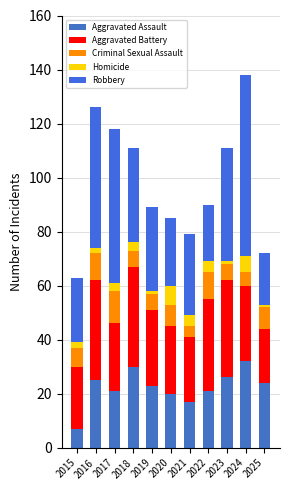

What is the sum of all Homicide values?

34